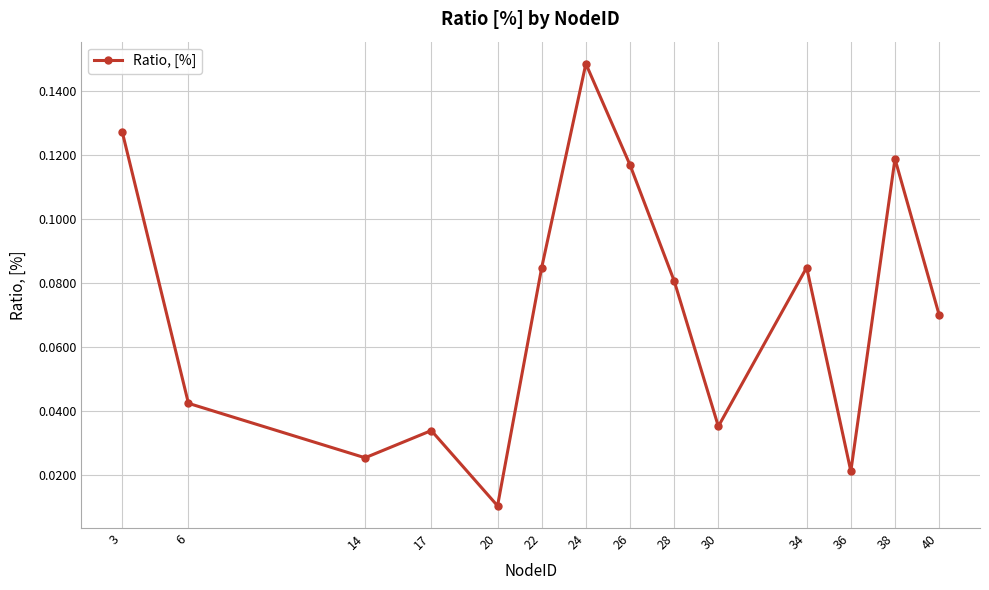

Count the number of categories in the chart.

14